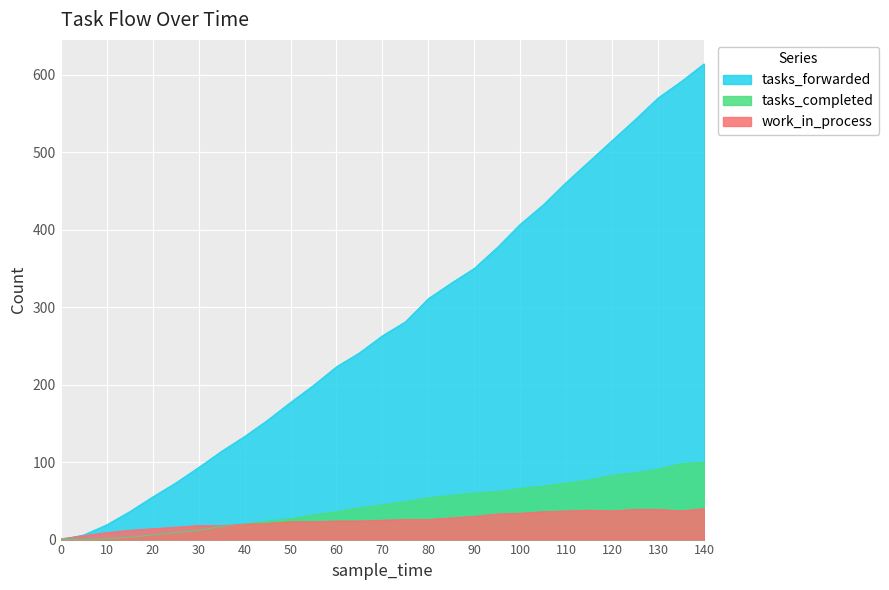

What is the difference between the maximum and minimum values in the tasks_completed series?

100